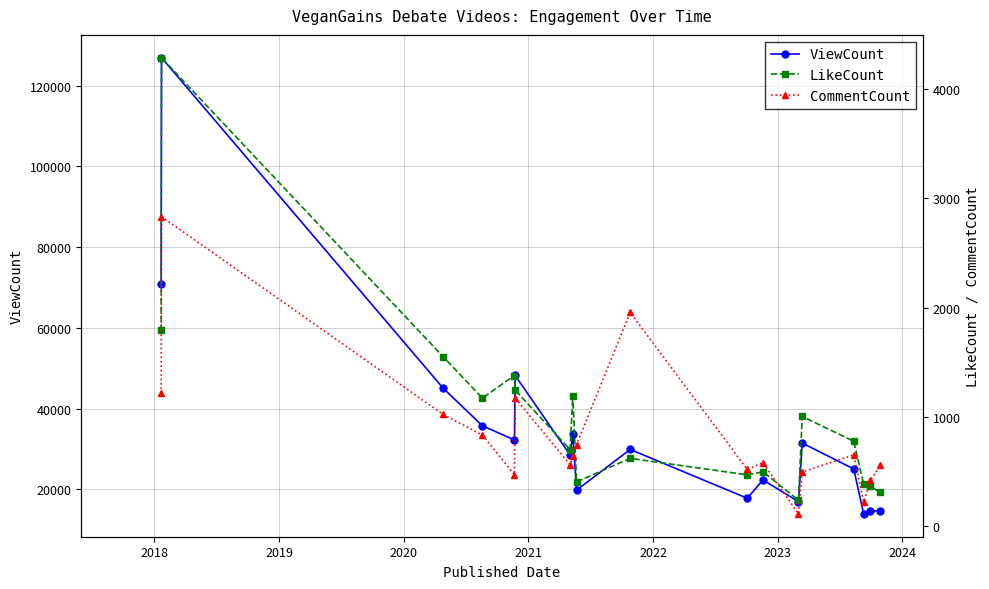

What is the minimum value for ViewCount?

13896